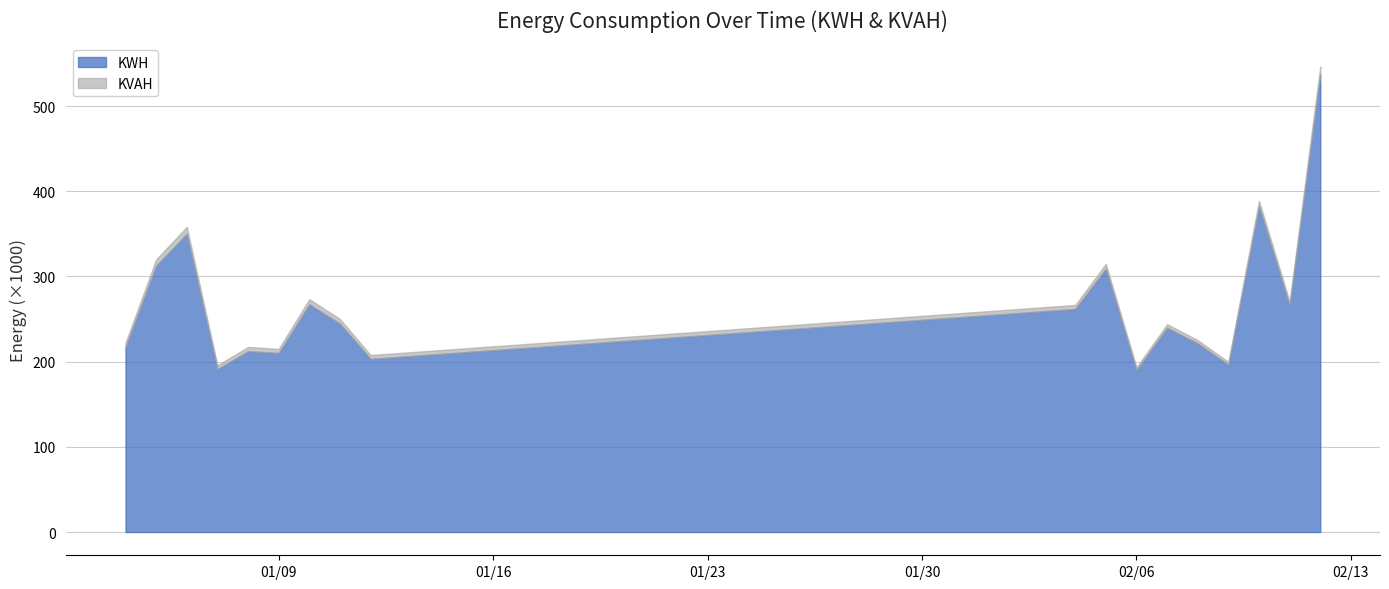

Is the value of KWH at 2024-01-10 greater than the value of KVAH at 2024-02-06?

Yes